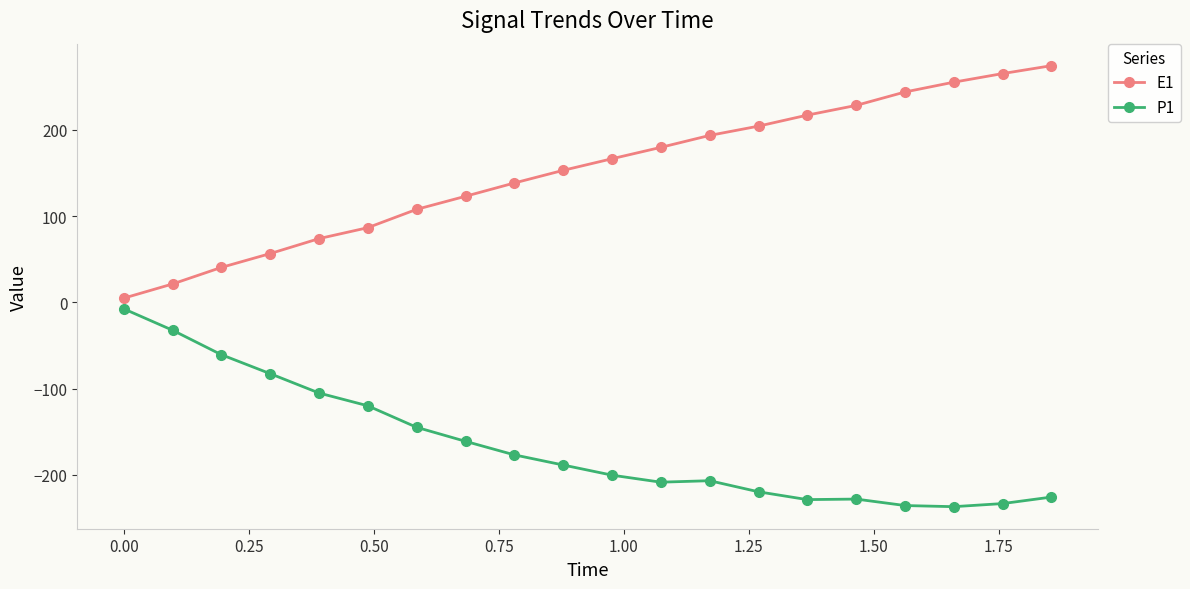

True or false: P1 and E1 intersect in this chart.

False